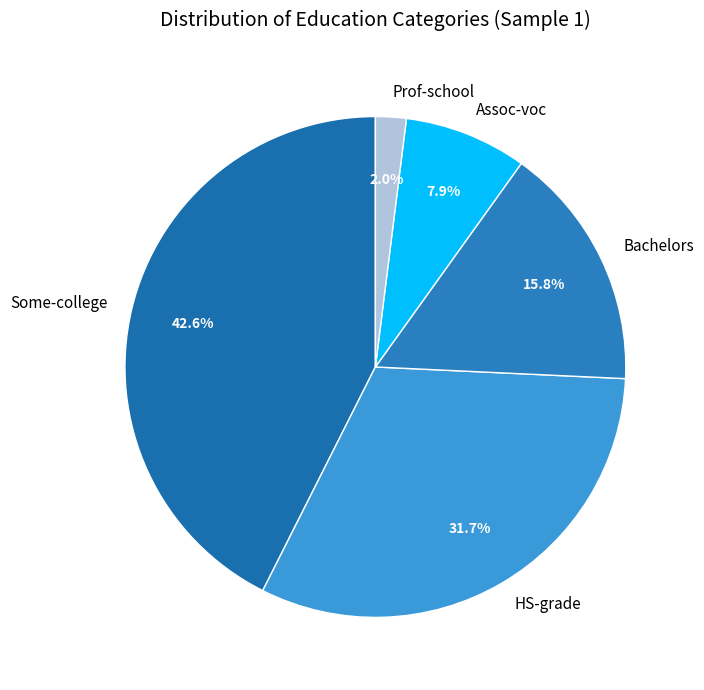

Does Bachelors represent more than half of the total?

No